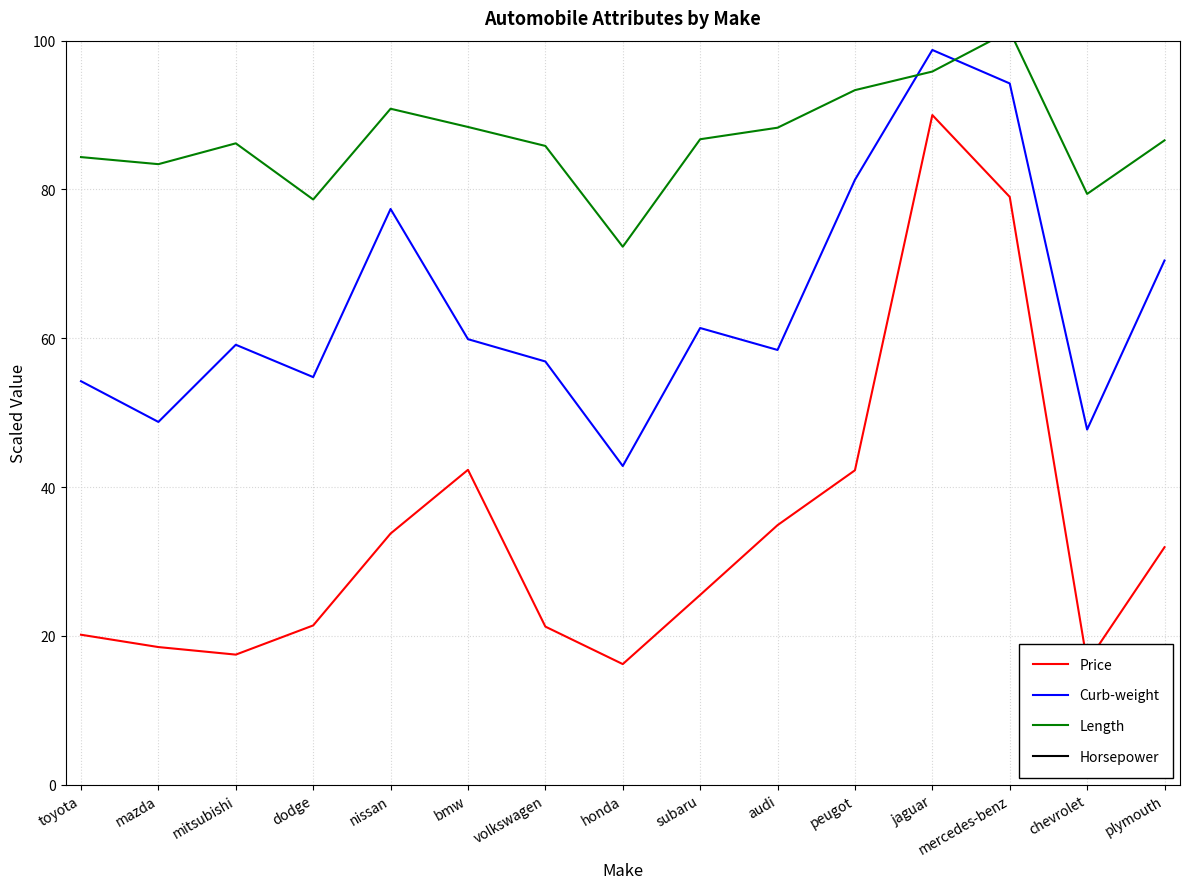

Rank the series at volkswagen from highest to lowest value.

Horsepower, Length, Curb-weight, Price